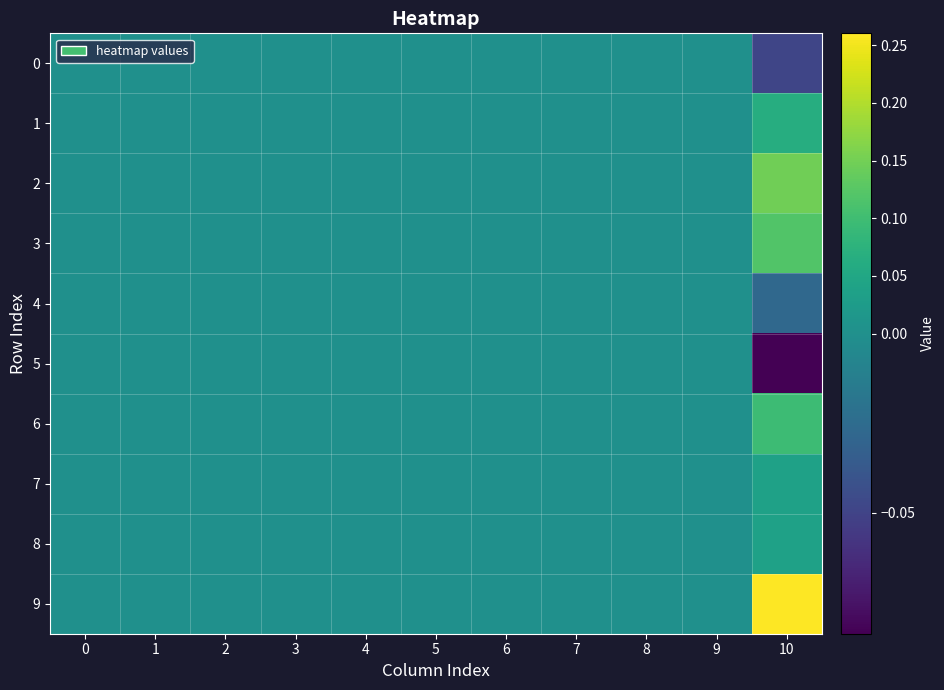

At 8, list the series in order from largest to smallest.

0, 1, 2, 3, 4, 5, 6, 7, 8, 9